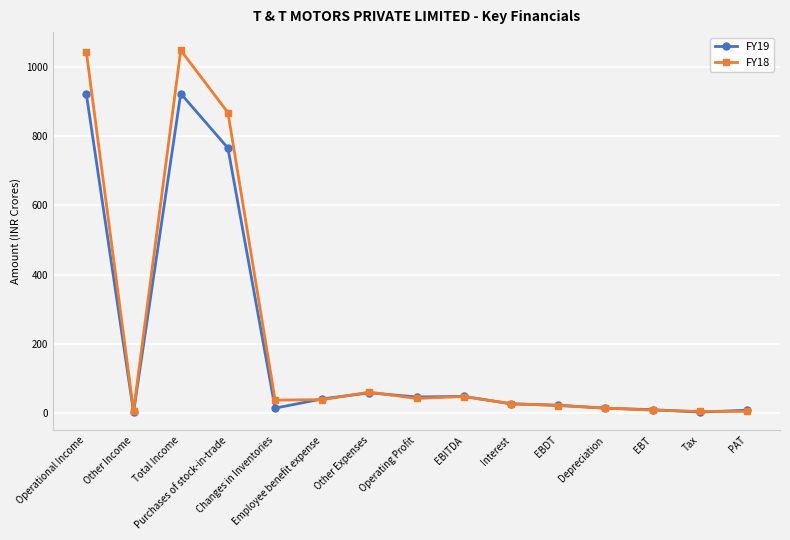

Read the FY19 value at Other Income.

1.6